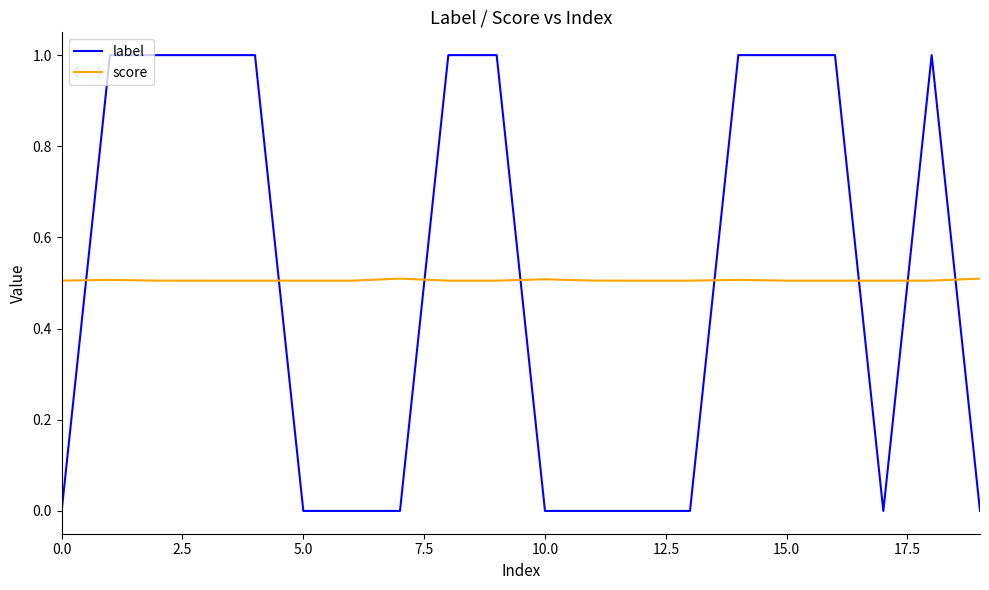

What is the highest value of the score series?

0.5